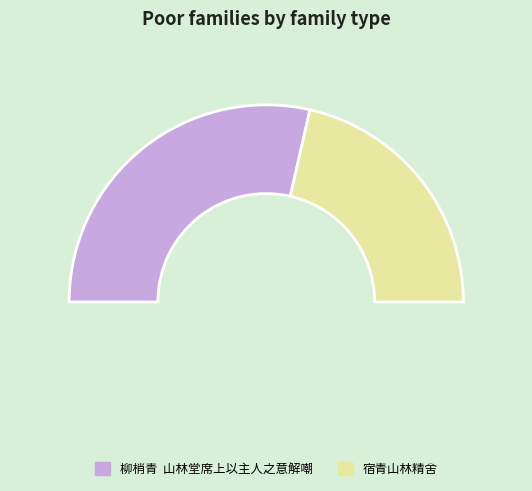

What is the largest slice in the pie chart?

柳梢青  山林堂席上以主人之意解嘲